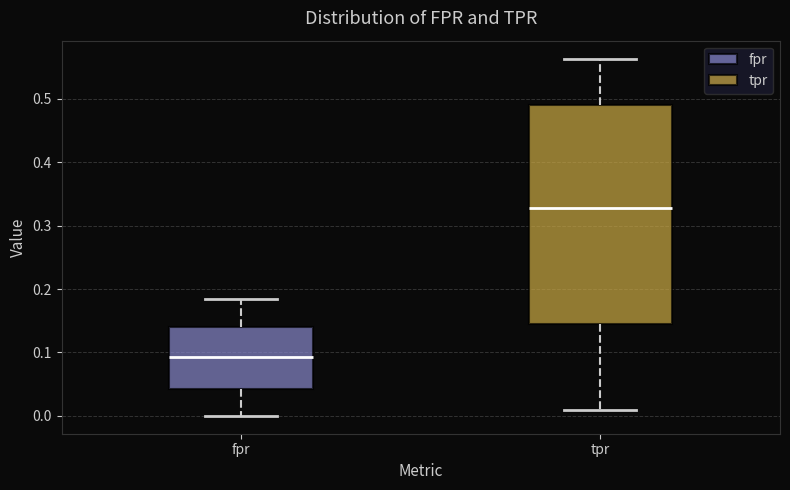

Where is the upper edge of the box for tpr on the y-axis? The values are not printed on the chart, so give them approximately, as read against the axis.

0.49